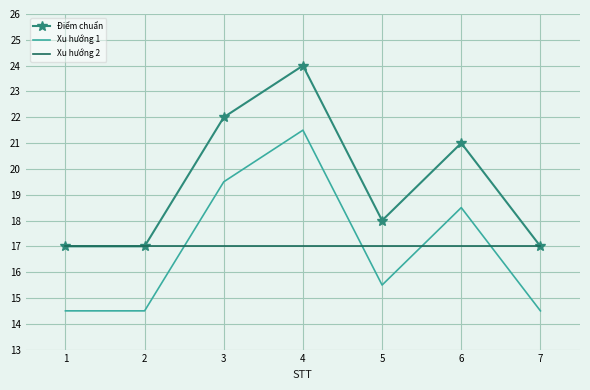

The value of Điểm chuẩn at 7 is 17.0. True or false?

True